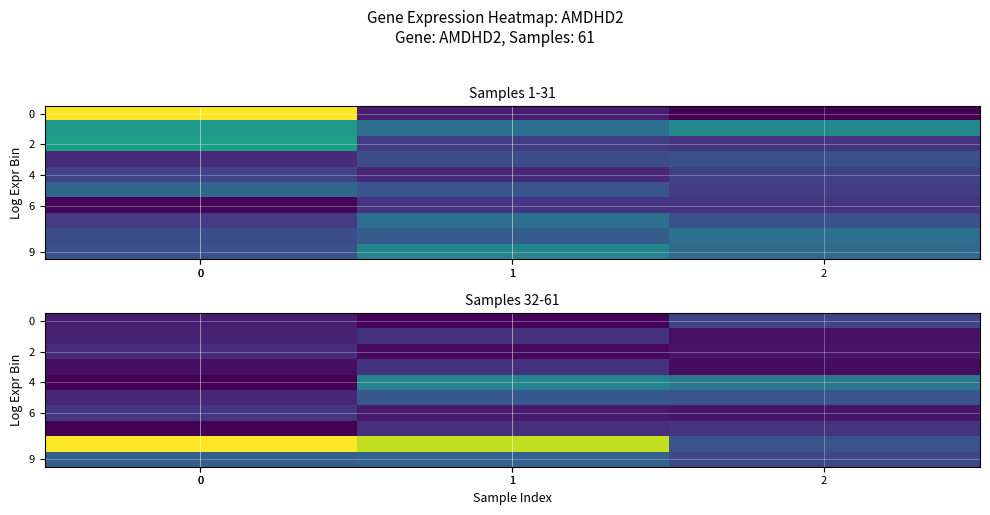

Reading left to right, what are all the values shown in this chart?

row_0: 18.1	9.6	34.2
row_1: 20.9	27.0	14.1
row_2: 24.5	11.3	14.7
row_3: 13.5	27.0	12.5
row_4: 8.2	64.9	59.2
row_5: 22.2	42.9	41.9
row_6: 28.9	17.5	16.0
row_7: 8.2	25.2	27.5
row_8: 135.6	123.9	40.9
row_9: 46.7	48.4	35.5